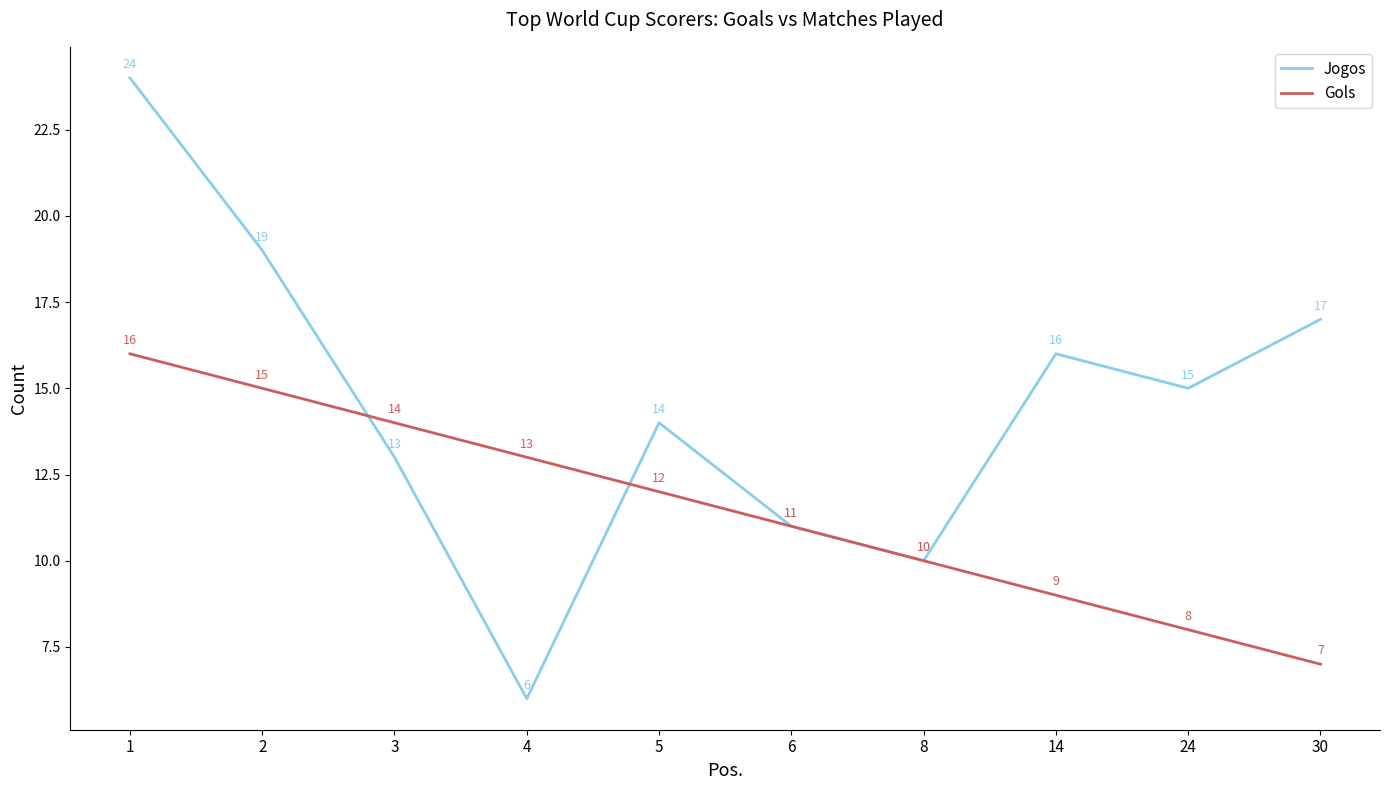

The value of Jogos at 4 is 10. True or false?

False